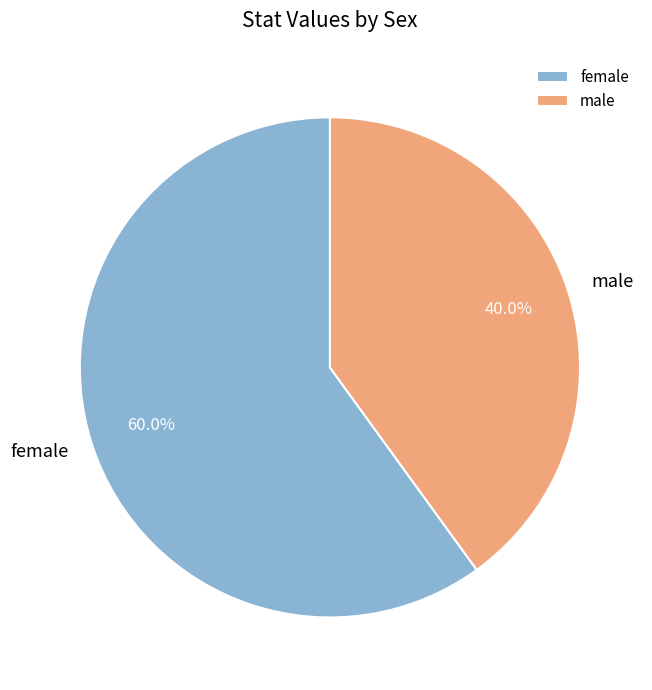

Is female the majority of the pie?

Yes